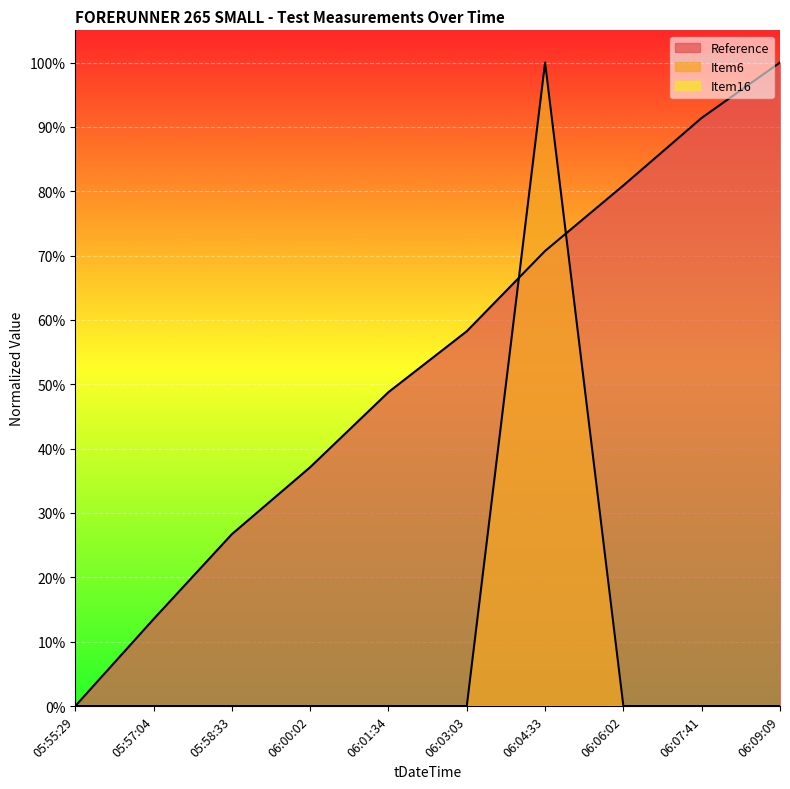

What position from the left is 06:04:33?

7